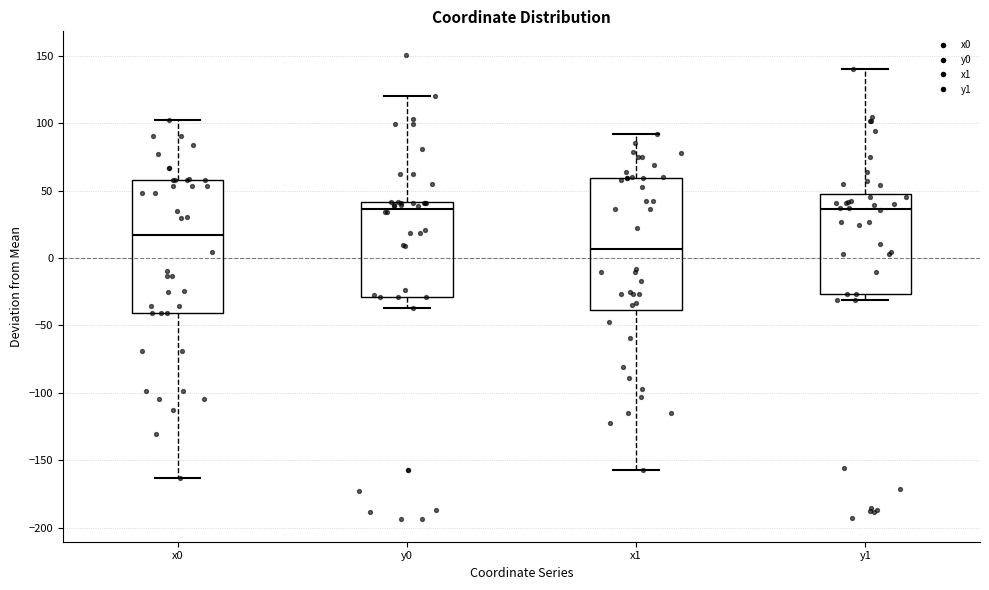

Reading left to right, transcribe this box plot: for each box, give where its median line is, the range the box spans, and where its two whiskers end, as read against the y-axis. The values are not printed on the chart, so give them approximately, as read against the axis.

x0: median 15, box -40 to 60, whiskers -165 to 100
y0: median 35, box -30 to 40, whiskers -35 to 120
x1: median 5, box -40 to 60, whiskers -155 to 90
y1: median 35, box -25 to 45, whiskers -30 to 140